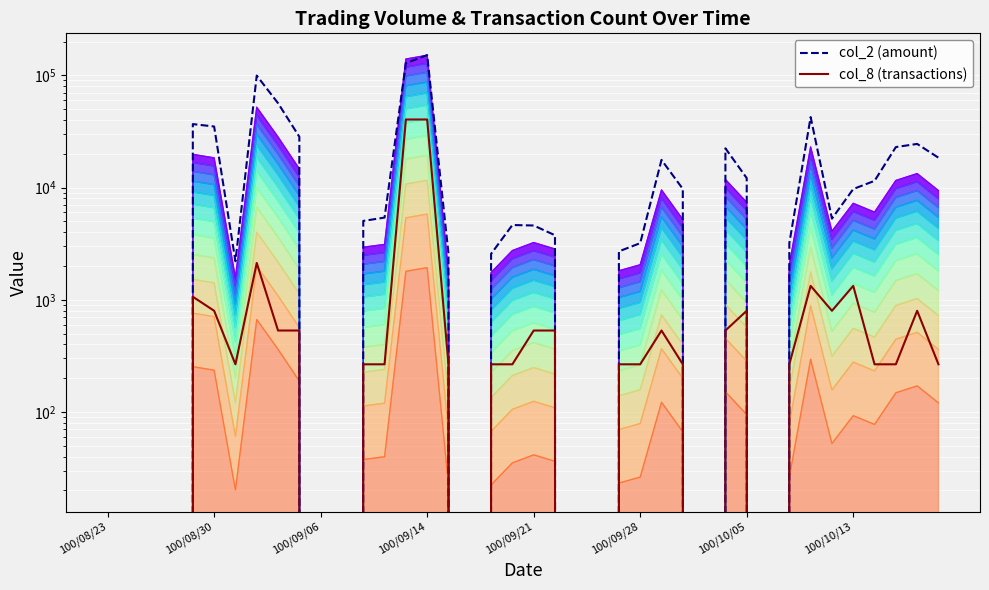

At how many categories does at least one series exceed 54896?

4